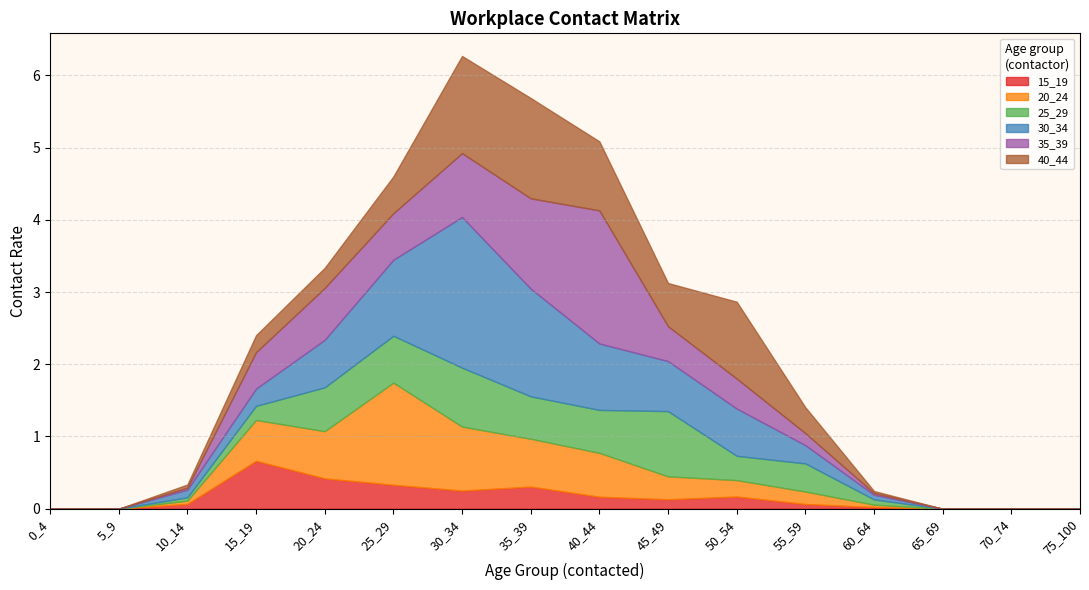

Is it true that 30_34 equals -0.9 at 75_100?

False